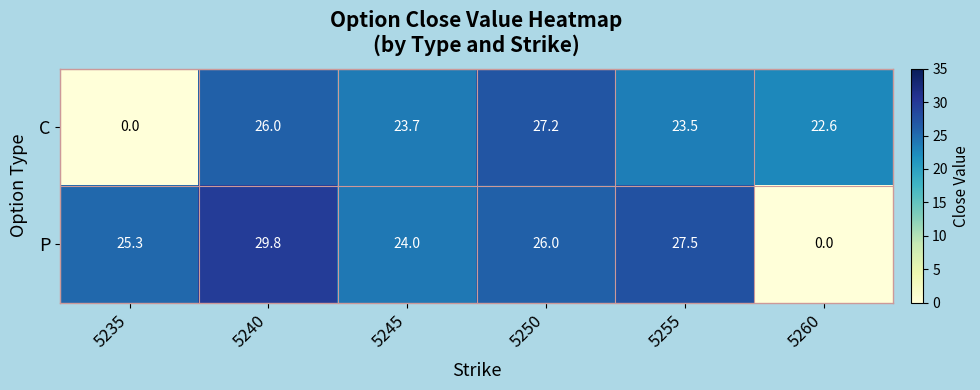

What is the spread (max minus min) of values at 5260?

22.6